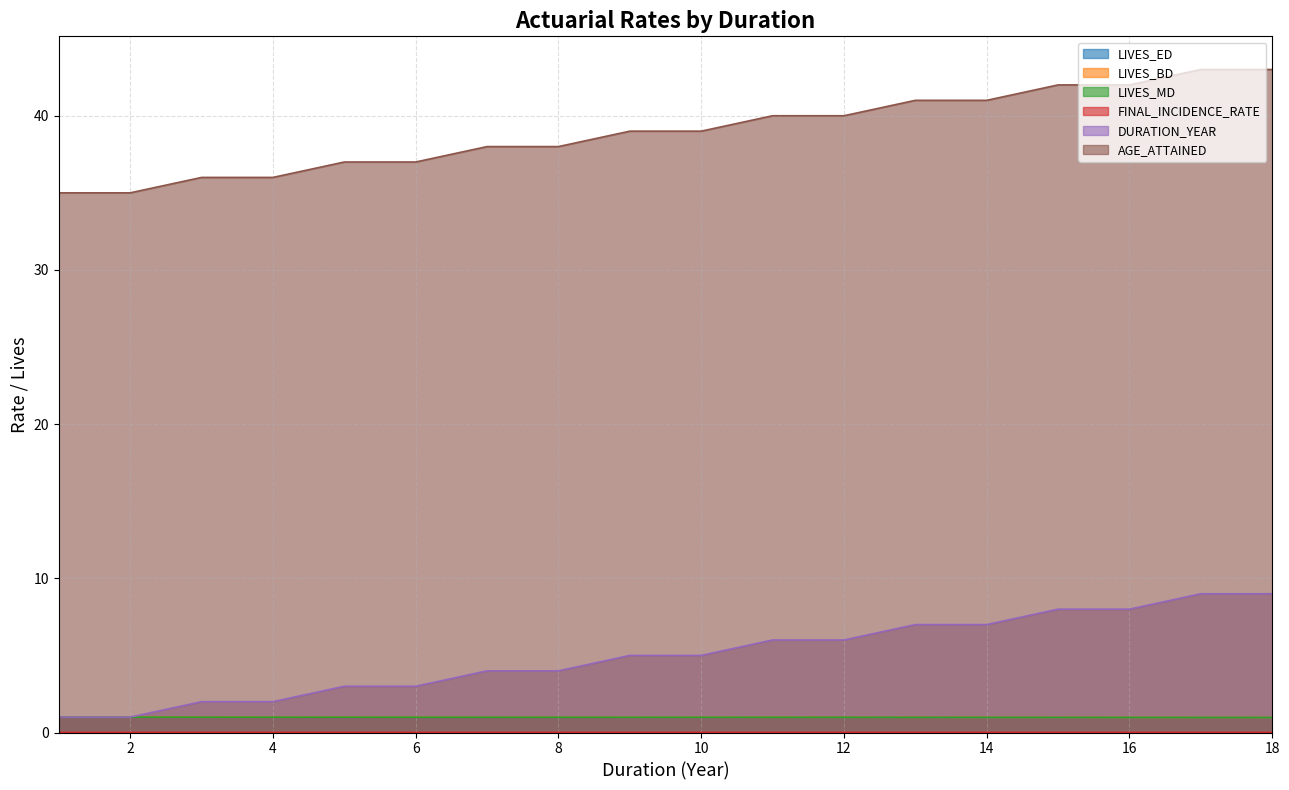

What is the value of the LIVES_MD point at the 13th from the left?

1.0